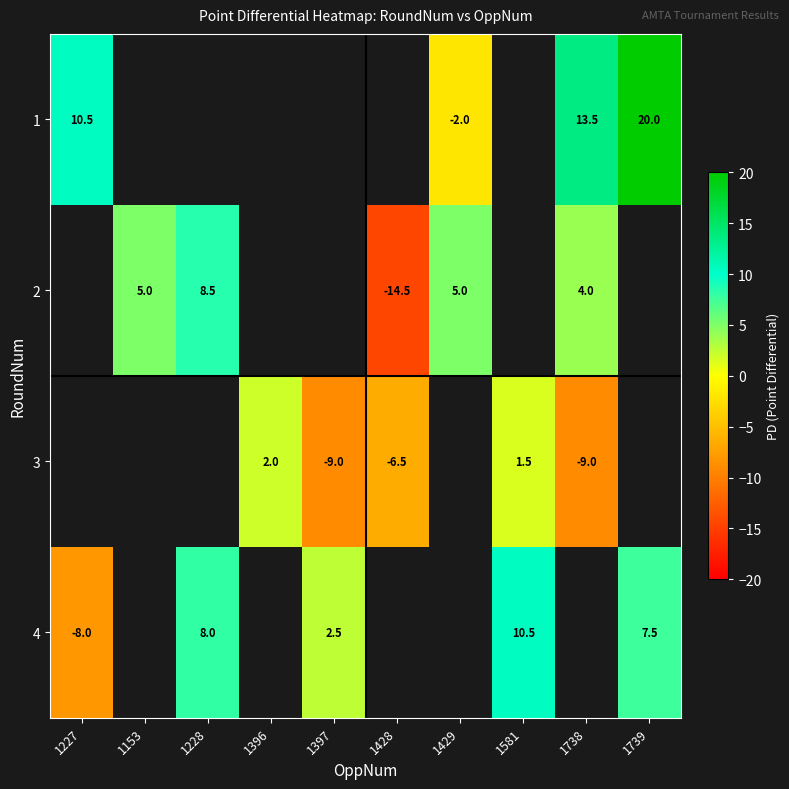

True or false: 4 has a value of 7.5 at 1739.

True